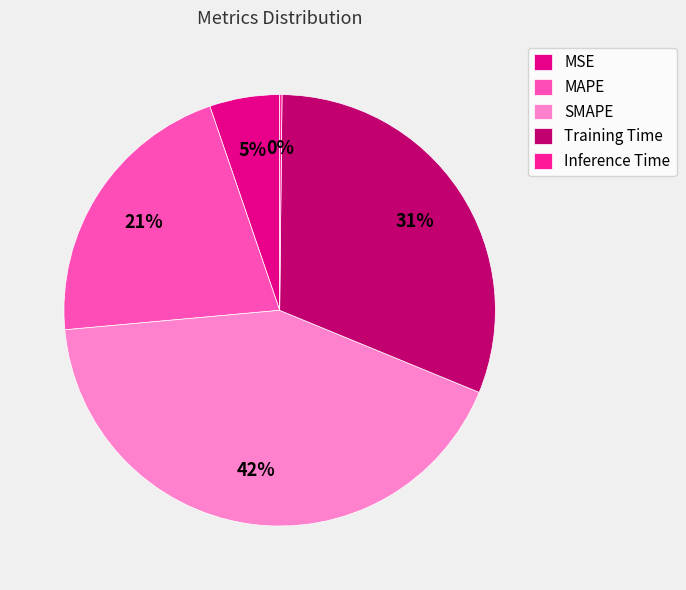

True or false: Training Time accounts for 31% of the total.

True